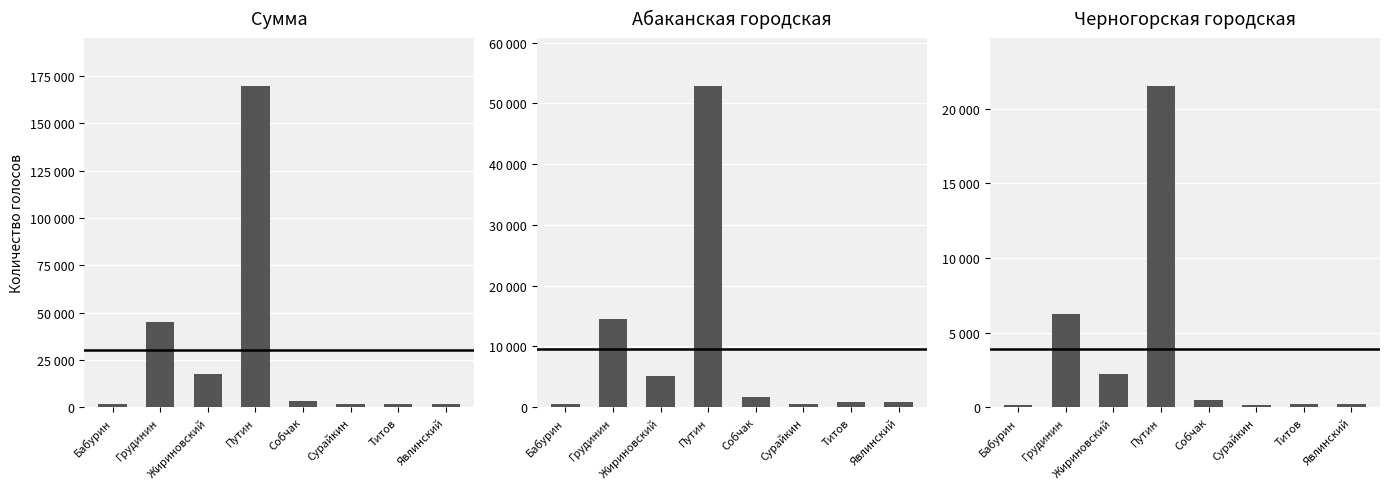

What is the difference between the Сумма values at Жириновский and Путин?

152005